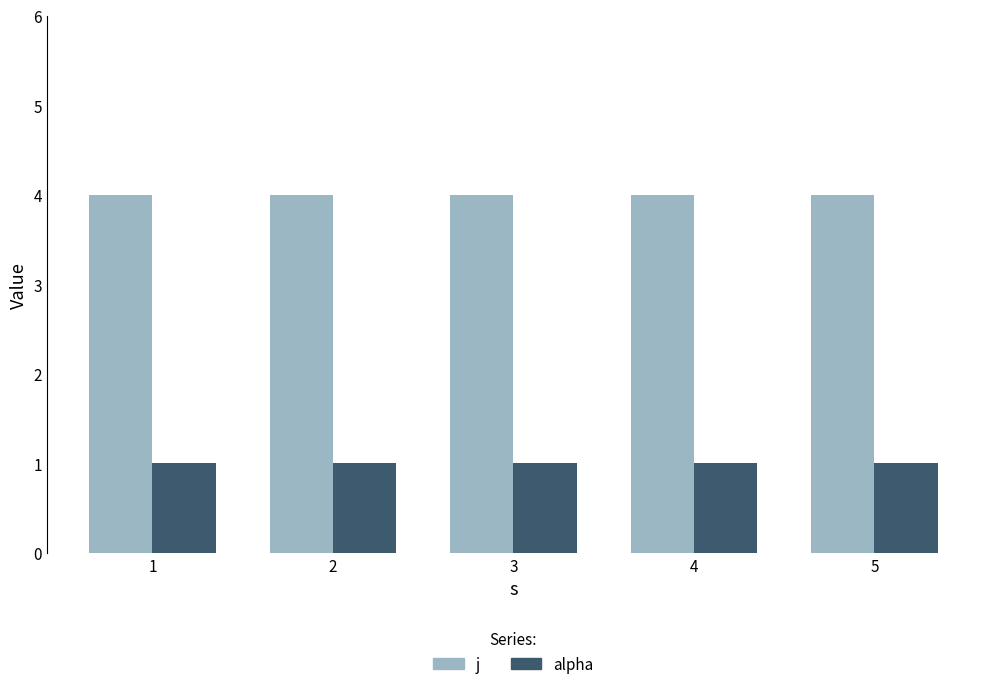

Which series has the largest total across all categories?

j